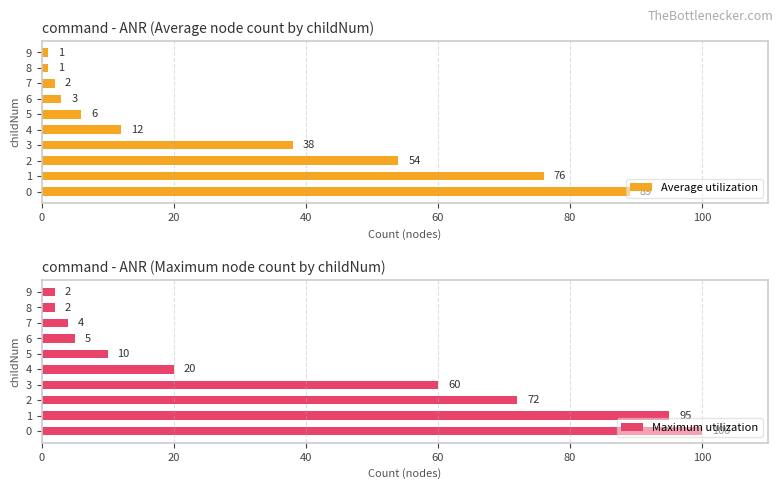

At how many categories does at least one series exceed 60?

3